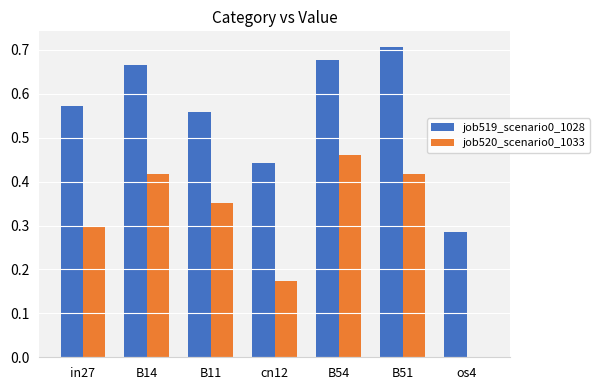

Which label corresponds to the largest value in the chart?

B51